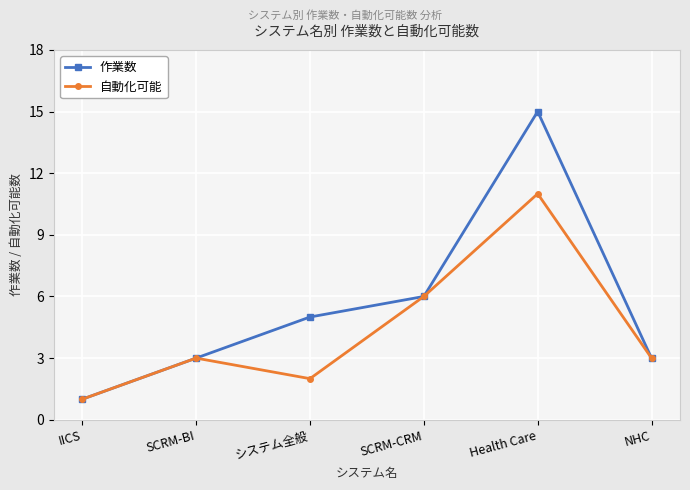

Is it true that 自動化可能 equals 2 at システム全般?

True